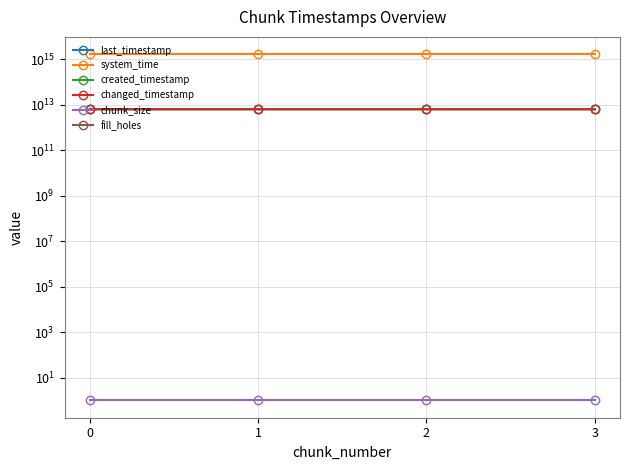

True or false: system_time has a value of 1638742534620327 at 1.

True